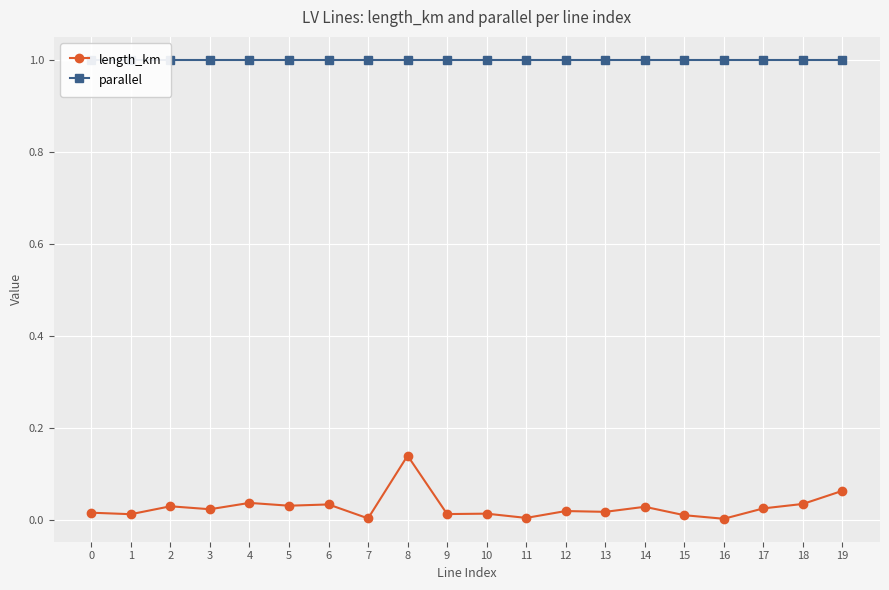

Reading right to left, what are all the values shown in this chart?

length_km: 19=0.1	18=0.0	17=0.0	16=0.0	15=0.0	14=0.0	13=0.0	12=0.0	11=0.0	10=0.0	9=0.0	8=0.1	7=0.0	6=0.0	5=0.0	4=0.0	3=0.0	2=0.0	1=0.0	0=0.0
parallel: 19=1.0	18=1.0	17=1.0	16=1.0	15=1.0	14=1.0	13=1.0	12=1.0	11=1.0	10=1.0	9=1.0	8=1.0	7=1.0	6=1.0	5=1.0	4=1.0	3=1.0	2=1.0	1=1.0	0=1.0